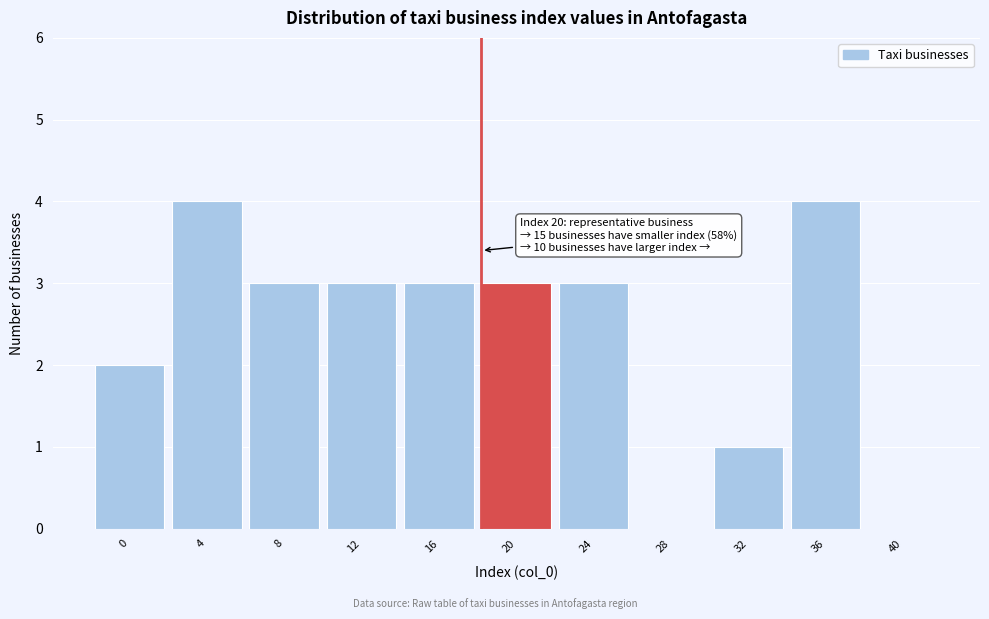

Reading left to right, extract all data points from this chart.

0=2	4=4	8=3	12=3	16=3	20=3	24=3	28=0	32=1	36=4	40=0